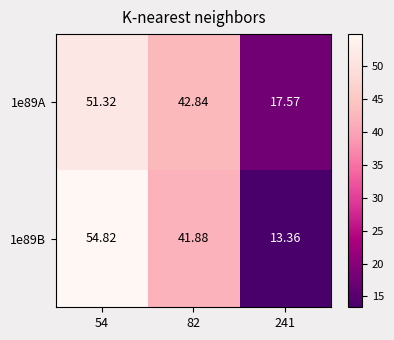

How many values in the 1e89B series exceed 41?

2